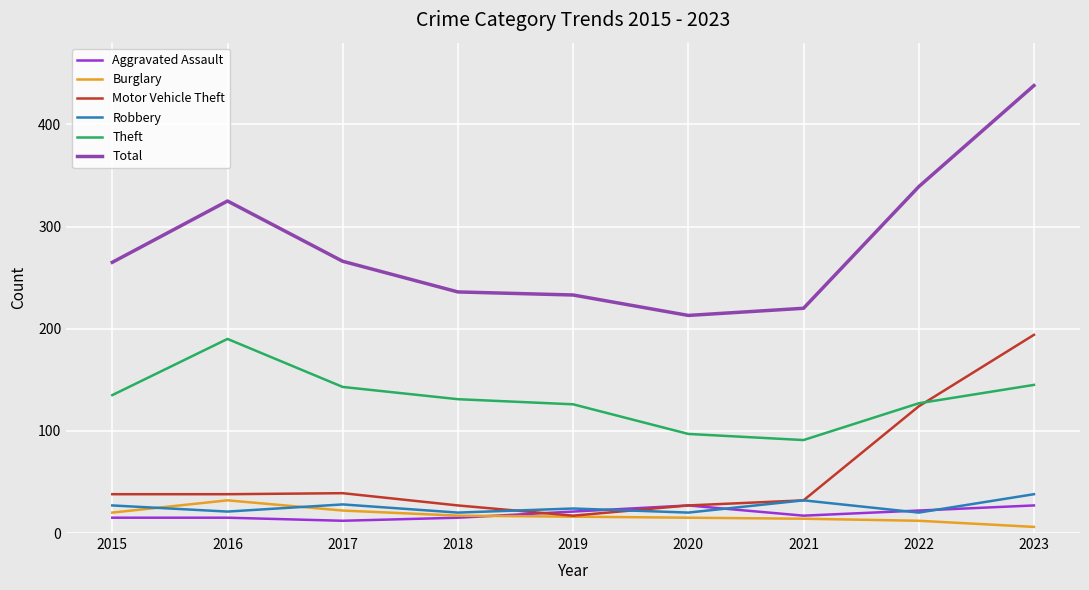

True or false: Total and Robbery cross at least once.

False